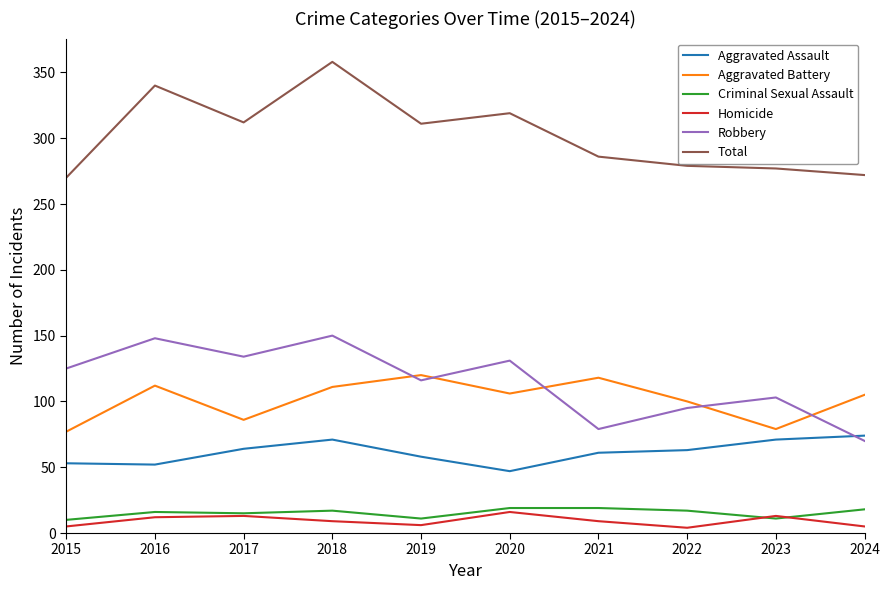

Is the value of Aggravated Assault at 2023 greater than the value of Total at 2015?

No